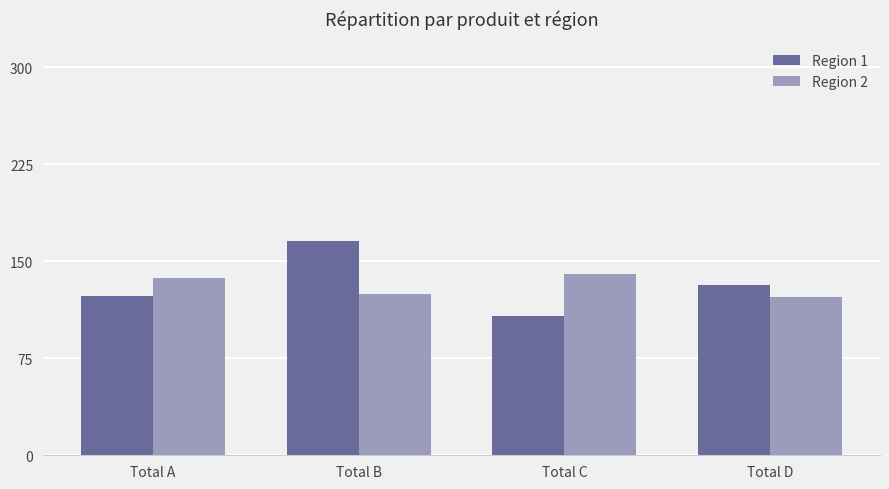

At how many categories does at least one series exceed 128?

4